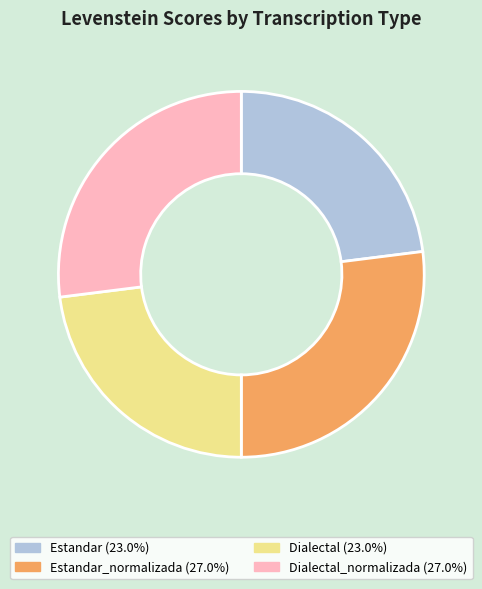

How many segments does this pie chart have?

4